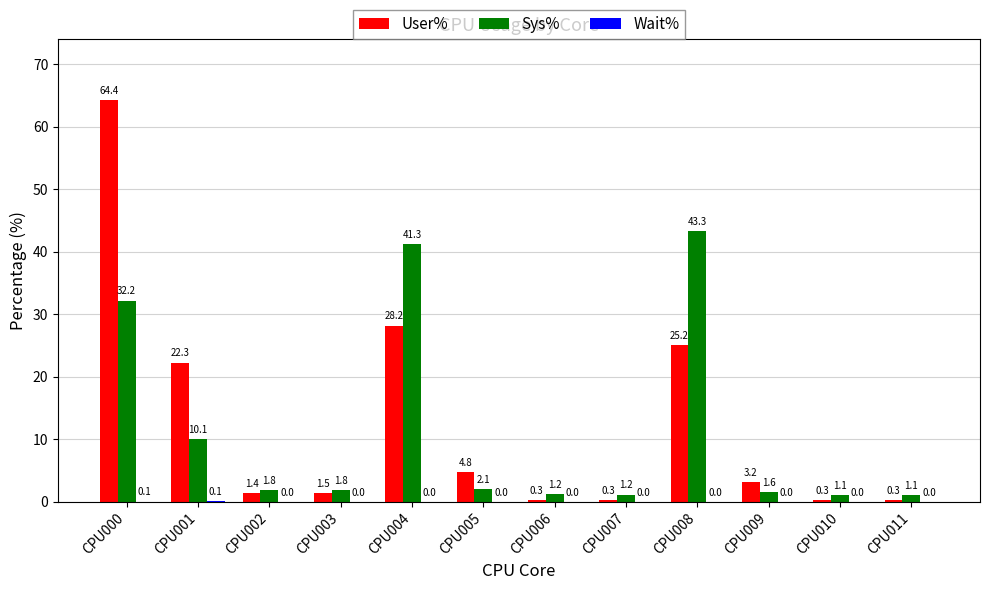

What is the total value across all series at CPU001?

32.5